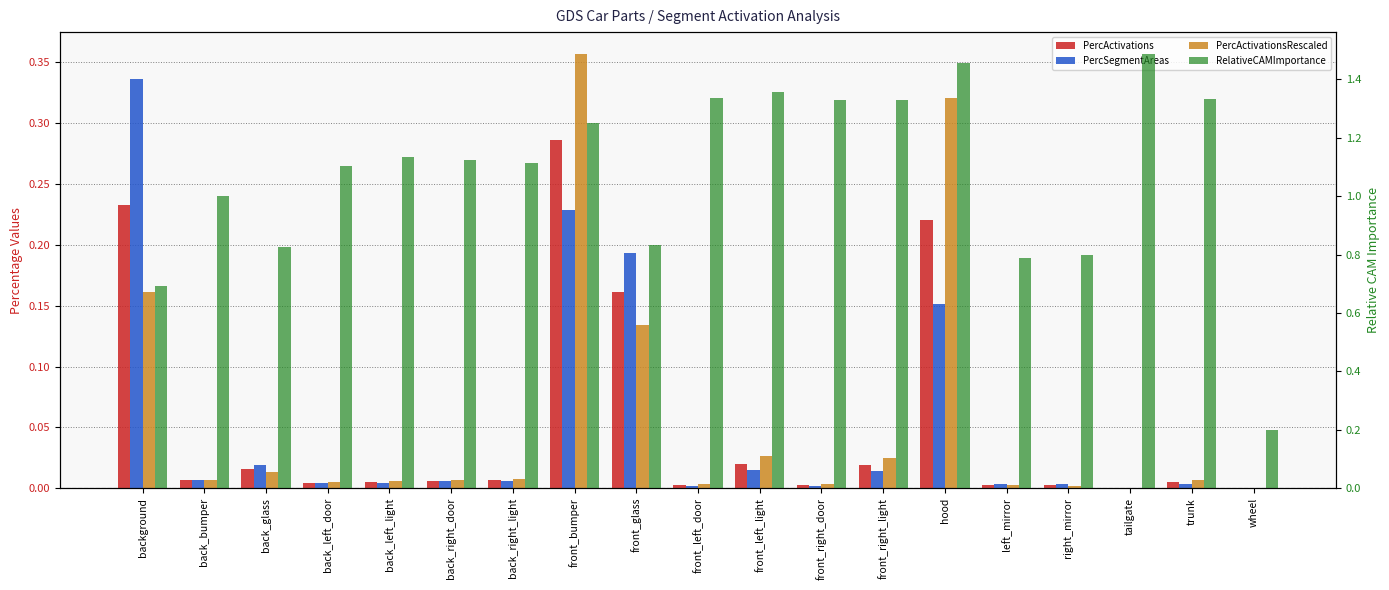

Reading left to right, extract all data points from this chart.

PercActivations: 0.2	0.0	0.0	0.0	0.0	0.0	0.0	0.3	0.2	0.0	0.0	0.0	0.0	0.2	0.0	0.0	0.0	0.0	0.0
PercSegmentAreas: 0.3	0.0	0.0	0.0	0.0	0.0	0.0	0.2	0.2	0.0	0.0	0.0	0.0	0.2	0.0	0.0	0.0	0.0	0.0
PercActivationsRescaled: 0.2	0.0	0.0	0.0	0.0	0.0	0.0	0.4	0.1	0.0	0.0	0.0	0.0	0.3	0.0	0.0	0.0	0.0	0.0
RelativeCAMImportance: 0.7	1.0	0.8	1.1	1.1	1.1	1.1	1.2	0.8	1.3	1.4	1.3	1.3	1.5	0.8	0.8	1.5	1.3	0.2